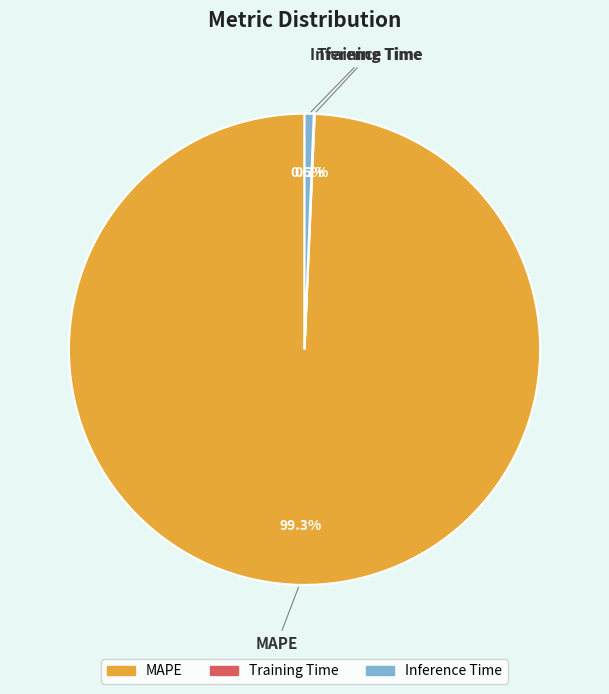

What is the largest slice in the pie chart?

MAPE